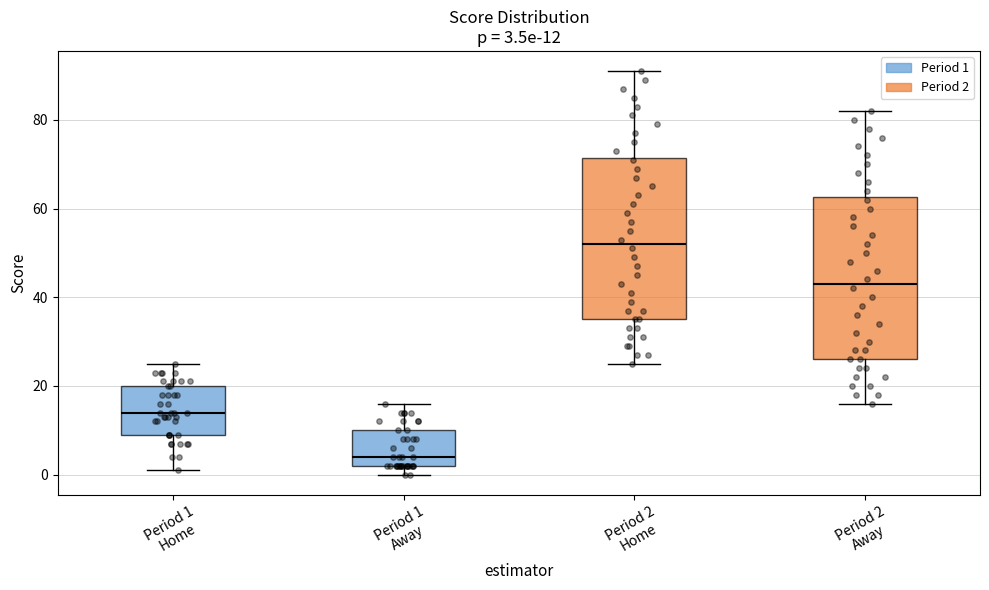

Which box's median line is the highest?

Period 2 Home